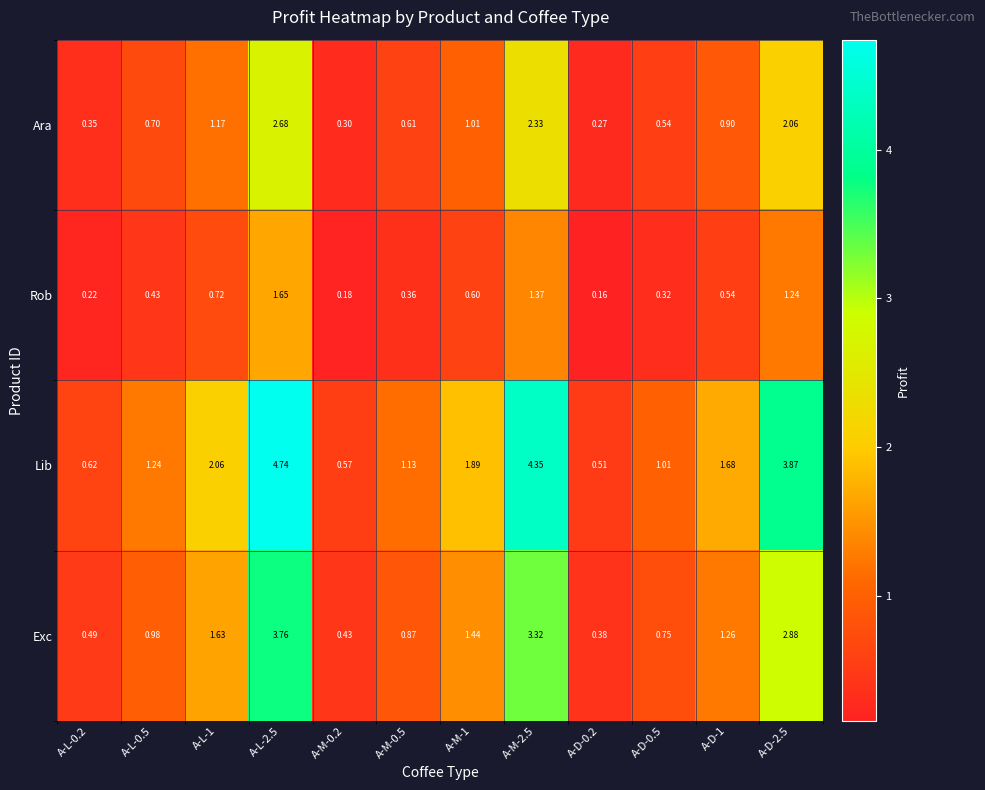

Count the number of categories in the chart.

12